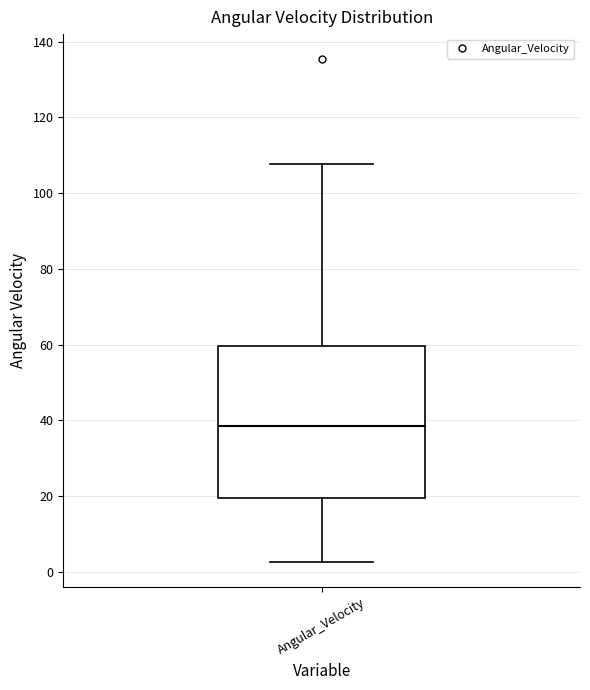

Read this box plot against the y-axis: the position of the median line, the range covered by the box, and the ends of both whiskers. The values are not printed on the chart, so give them approximately, as read against the axis.

median 38, box 20 to 60, whiskers 2 to 108